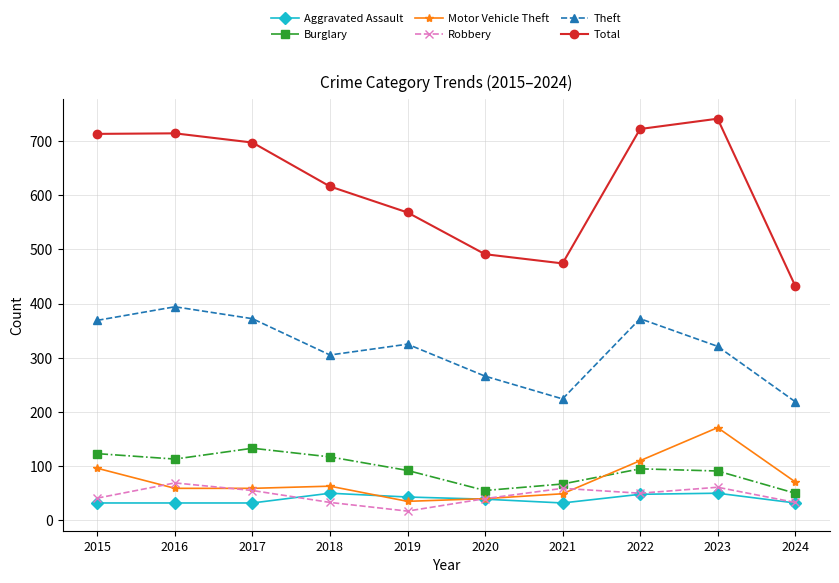

At which category does the chart reach its peak across all series?

2023